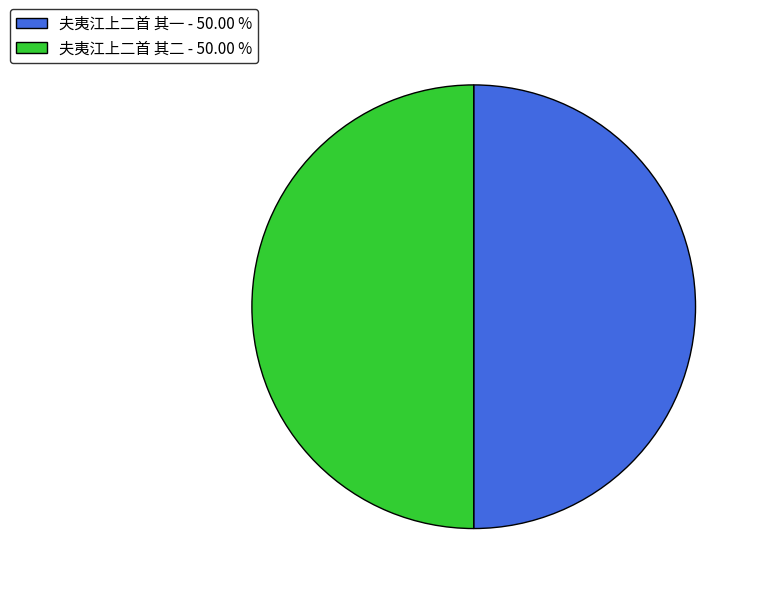

Do 夫夷江上二首 其二 and 夫夷江上二首 其一 together represent more than half of the pie?

Yes